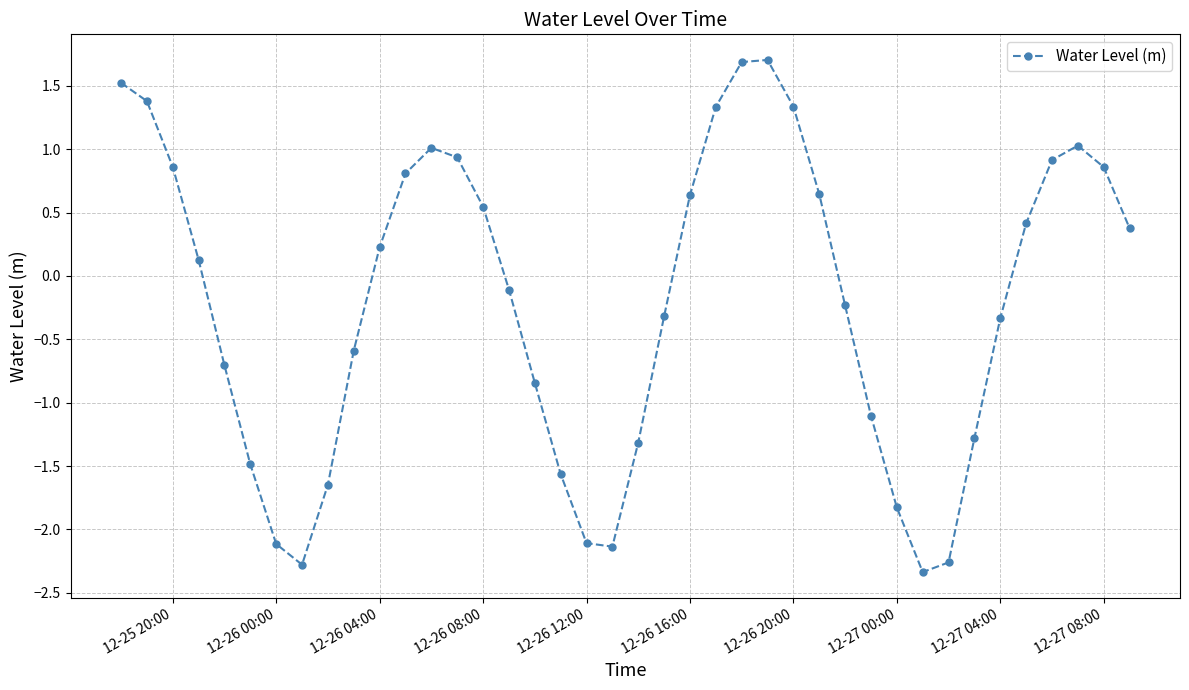

How many points are higher than both their immediate neighbors (excluding endpoints)?

3